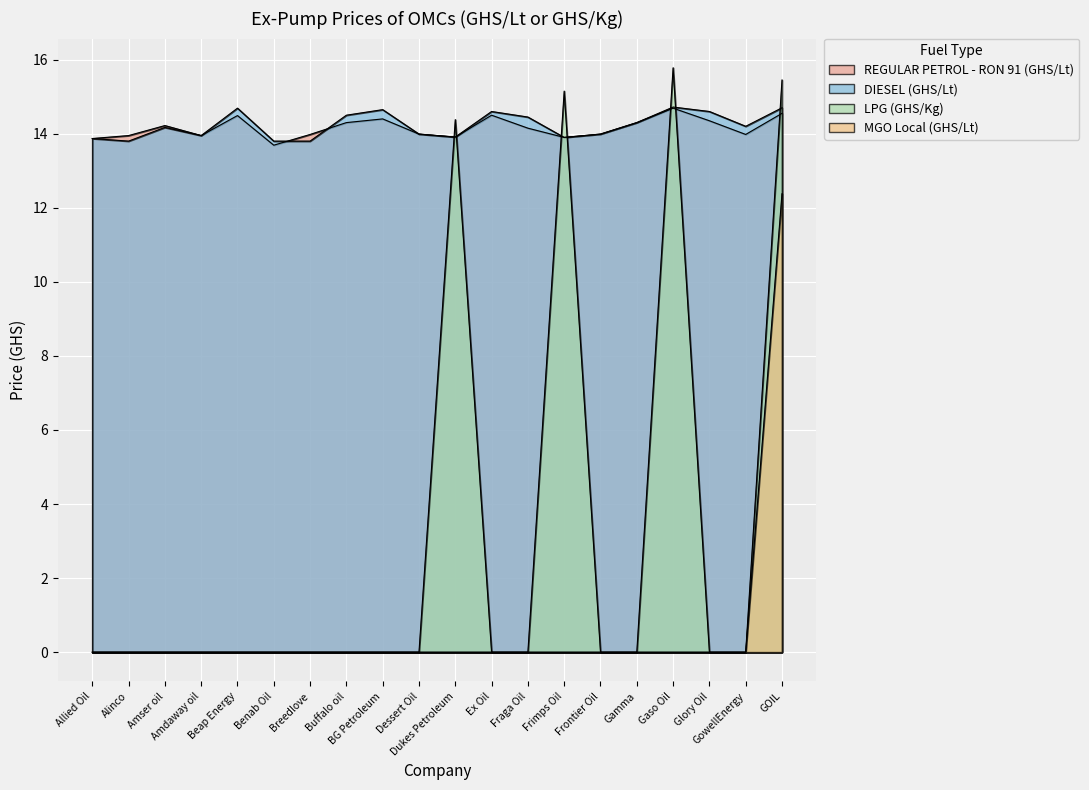

Which series changed the most between Beap Energy and Gamma?

DIESEL (GHS/Lt)